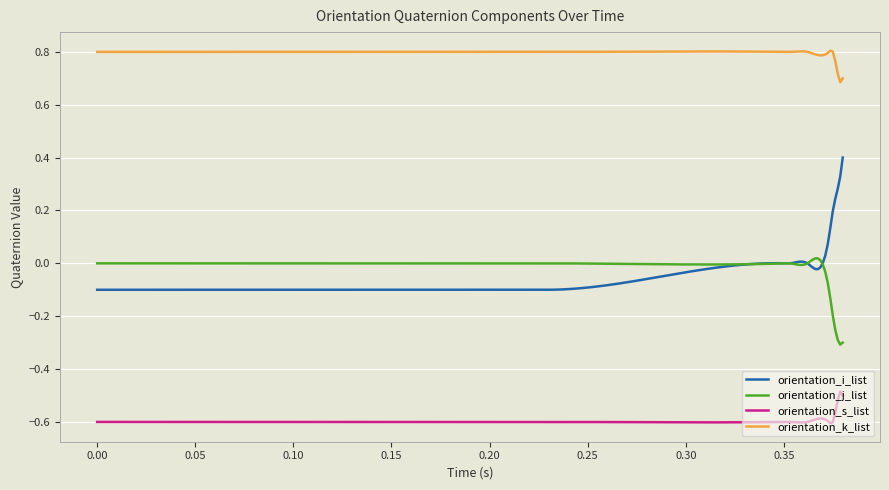

Which series has the largest range (max minus min)?

orientation_i_list